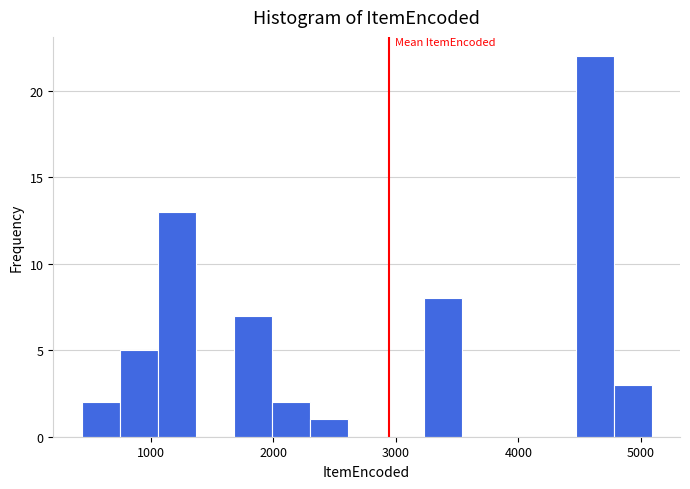

Around what value on the x-axis is the tallest bar? Give the approximate position of its centre, as read against the axis.

4600